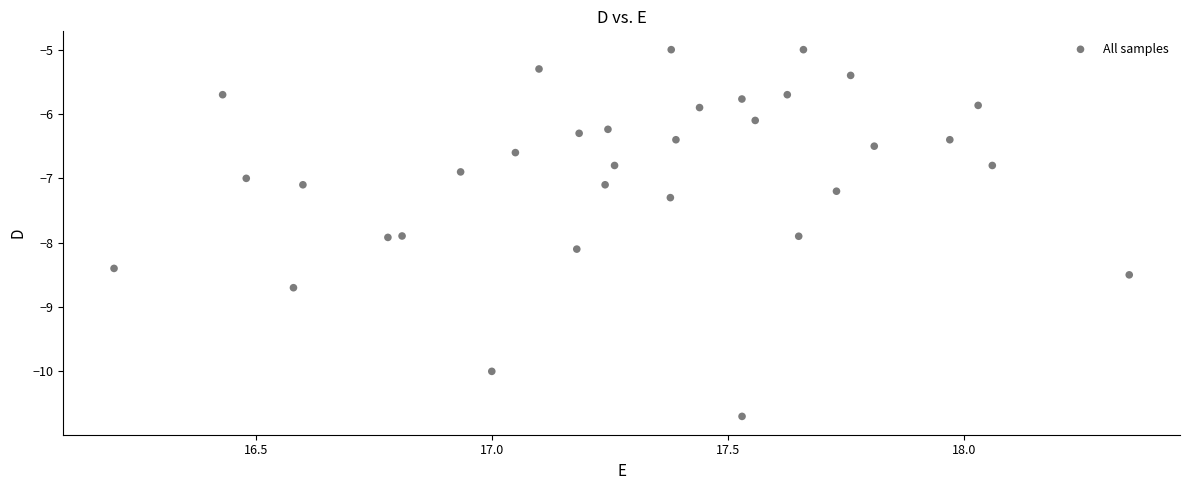

What is the range of Y values (max minus min)?

5.7